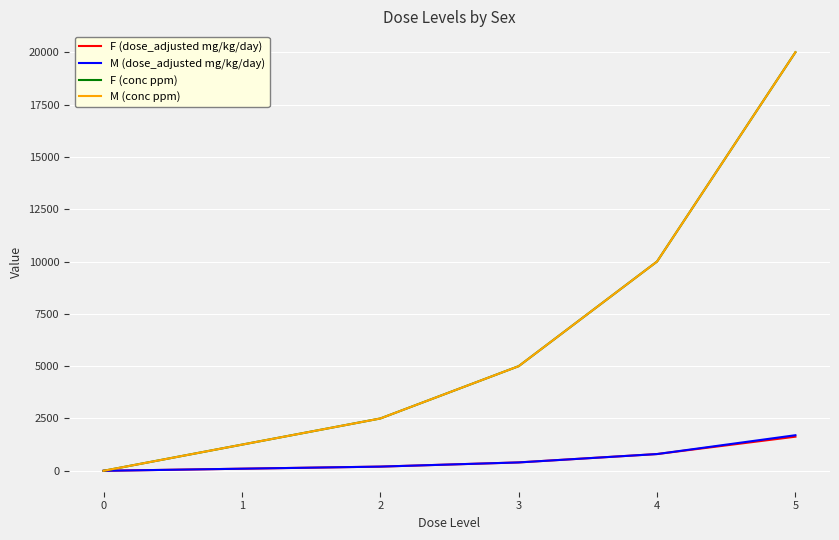

List the series in order of their peak value, lowest first.

F (dose_adjusted mg/kg/day), M (dose_adjusted mg/kg/day), F (conc ppm), M (conc ppm)